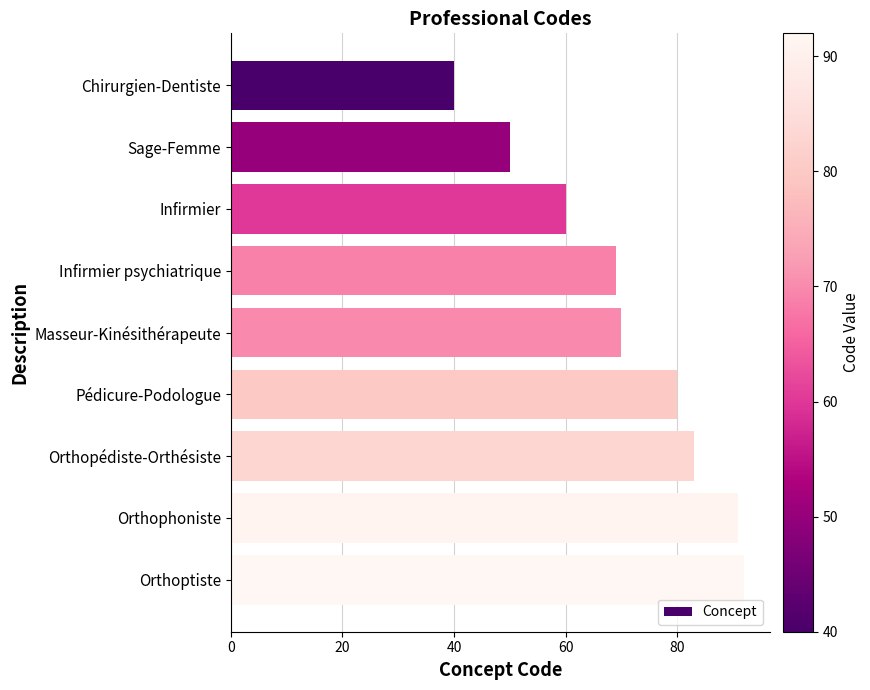

What is the label of the 2nd bar from the bottom?

Orthophoniste